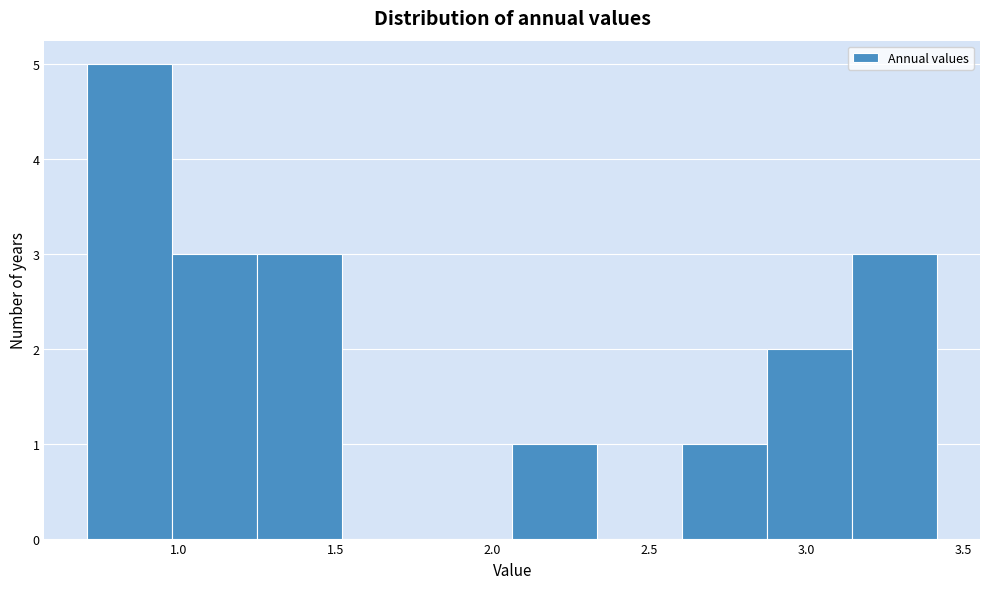

Reading left to right, list every bar in this chart as the range it spans on the x-axis followed by its height. Neither the bar edges nor the heights are printed on the chart, so give them approximately, as read against the axes.

0.70 to 1.00: 5
1.00 to 1.25: 3
1.25 to 1.50: 3
1.50 to 1.80: 0
1.80 to 2.05: 0
2.05 to 2.35: 1
2.35 to 2.60: 0
2.60 to 2.90: 1
2.90 to 3.15: 2
3.15 to 3.40: 3